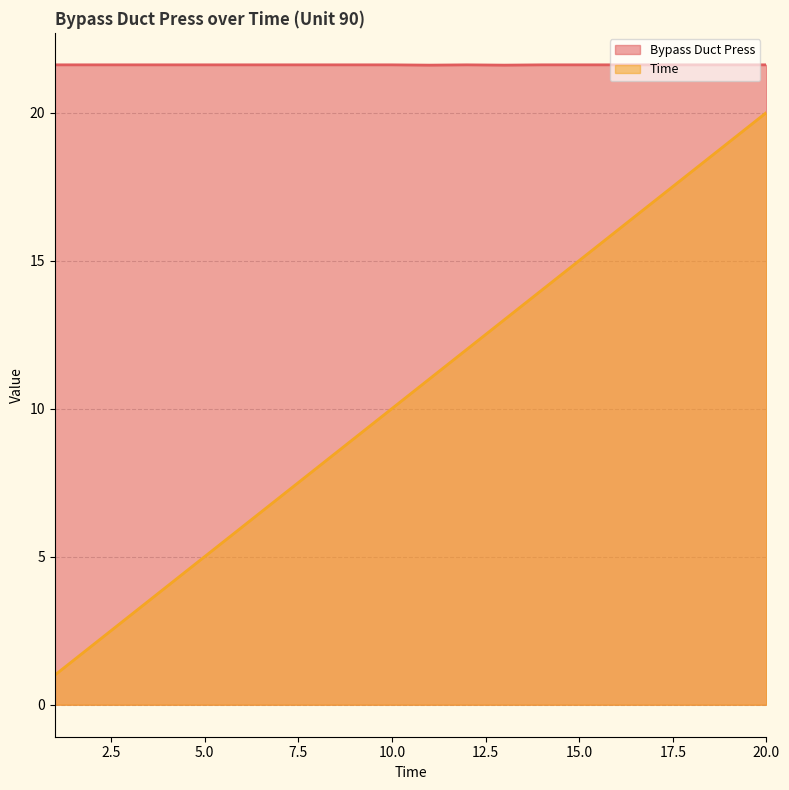

Reading right to left, extract all data points from this chart.

Bypass Duct Press: 21.6	21.6	21.6	21.6	21.6	21.6	21.6	21.6	21.6	21.6	21.6	21.6	21.6	21.6	21.6	21.6	21.6	21.6	21.6	21.6
Time: 20.0	19.0	18.0	17.0	16.0	15.0	14.0	13.0	12.0	11.0	10.0	9.0	8.0	7.0	6.0	5.0	4.0	3.0	2.0	1.0